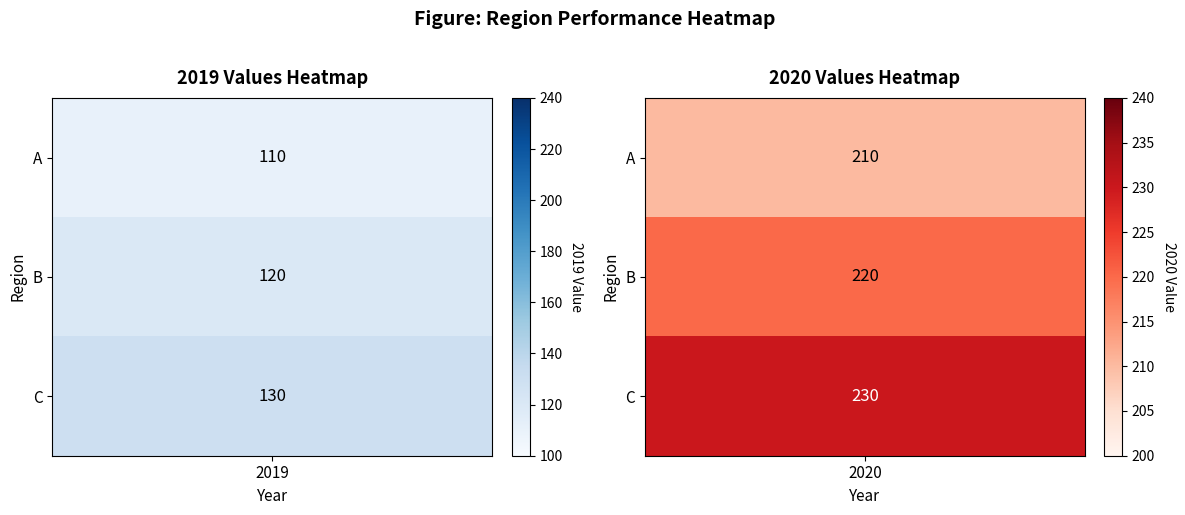

Reading left to right, extract all data points from this chart.

A: 2019=110	2020=210
B: 2019=120	2020=220
C: 2019=130	2020=230